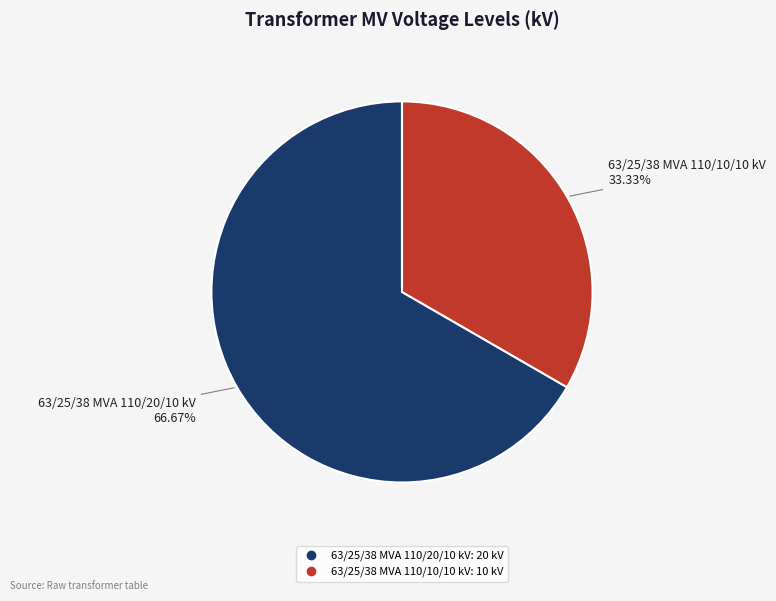

How many slices are in this pie chart?

2